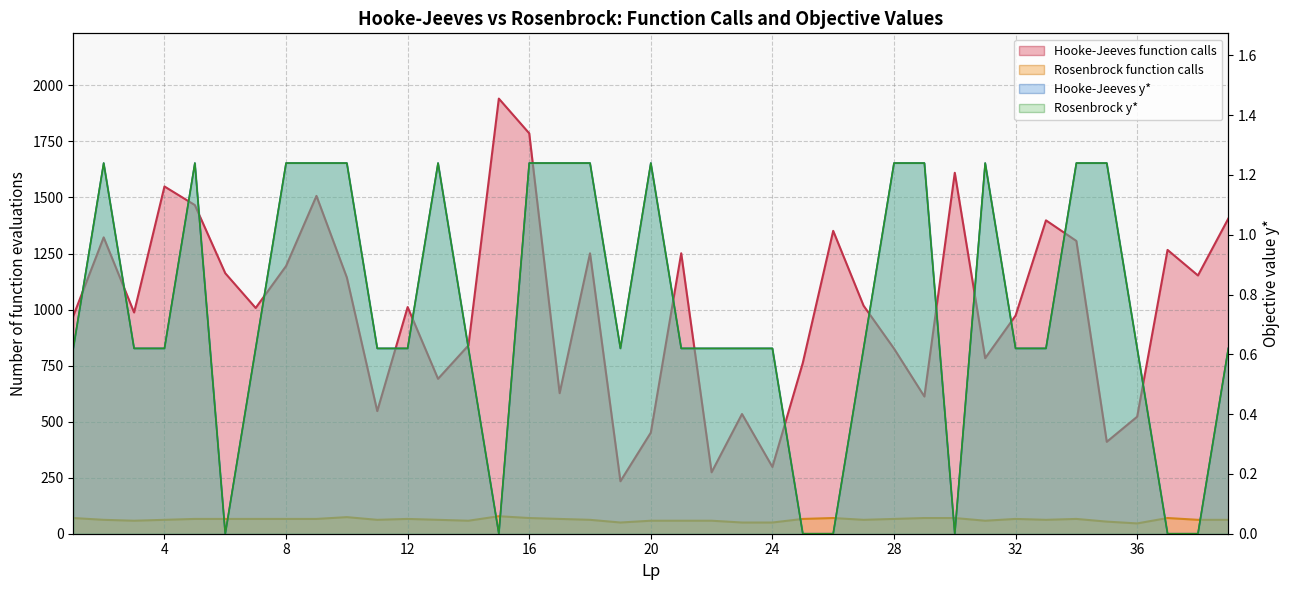

Is it true that Hooke-Jeeves function calls equals 1466.0 at 5?

True